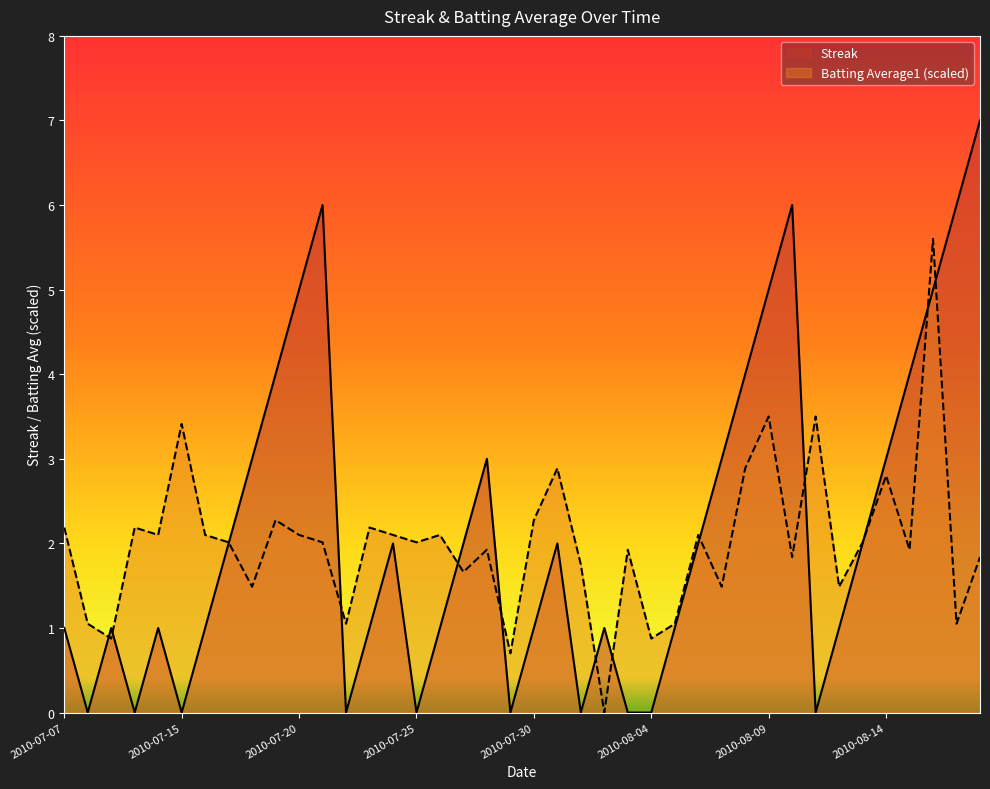

What value does the Streak series have at 2010-08-14?

3.0